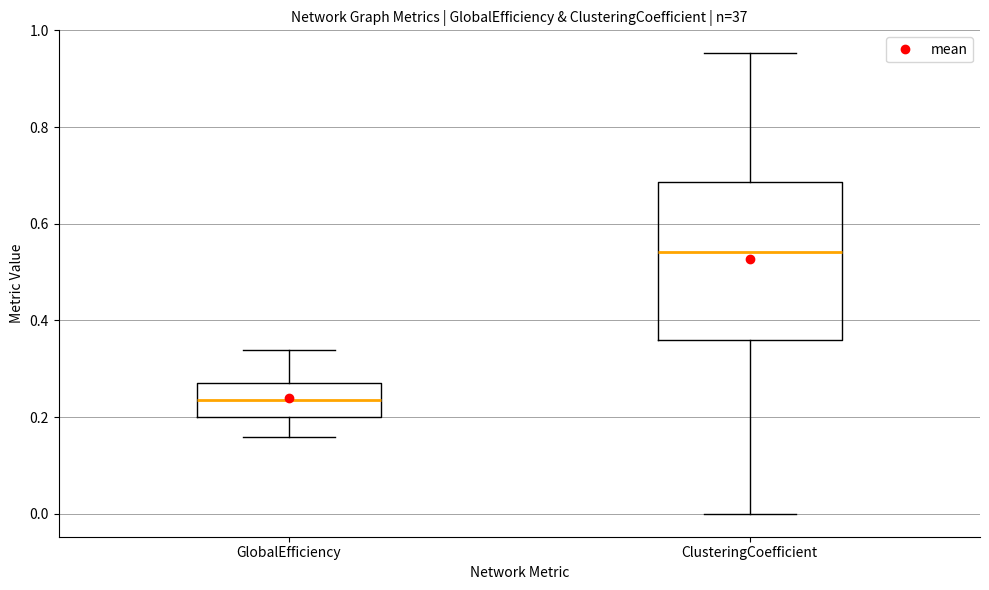

Reading left to right, read every box against the y-axis: the position of its median line, the range the box covers, and the ends of its whiskers. The values are not printed on the chart, so give them approximately, as read against the axis.

GlobalEfficiency: median 0.24, box 0.20 to 0.28, whiskers 0.16 to 0.34
ClusteringCoefficient: median 0.54, box 0.36 to 0.68, whiskers 0.00 to 0.96